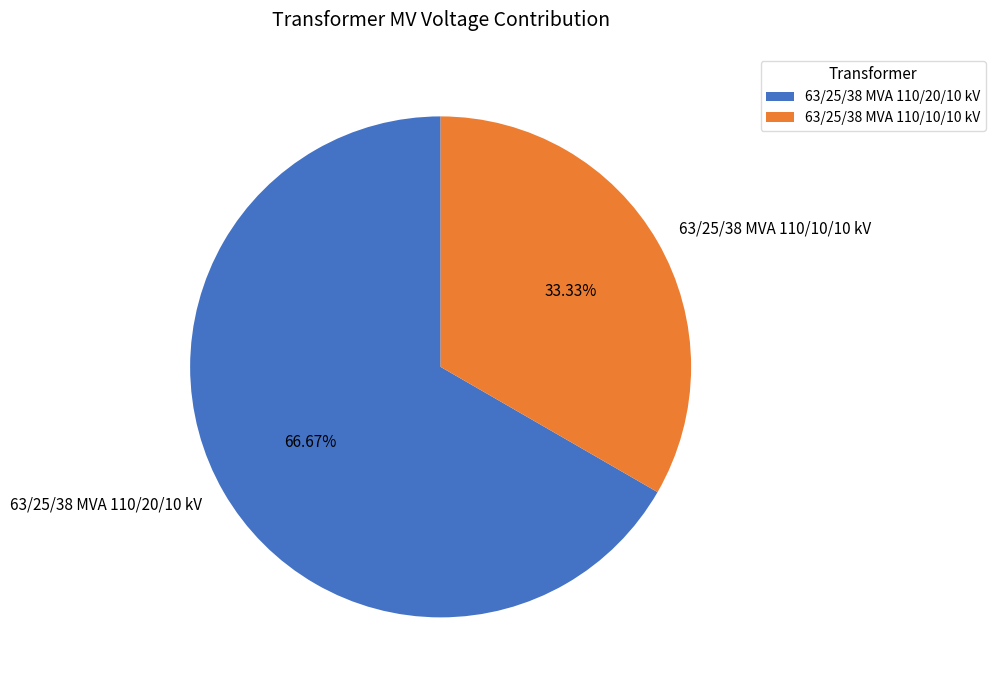

What percentage is the 63/25/38 MVA 110/20/10 kV slice, to the nearest percent?

67%